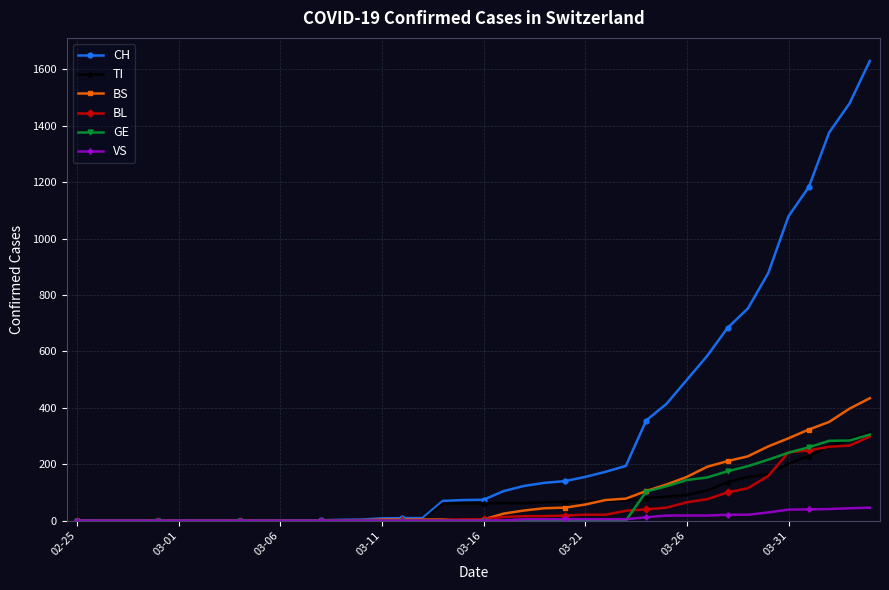

What are all the series names shown in the legend?

CH, TI, BS, BL, GE, VS